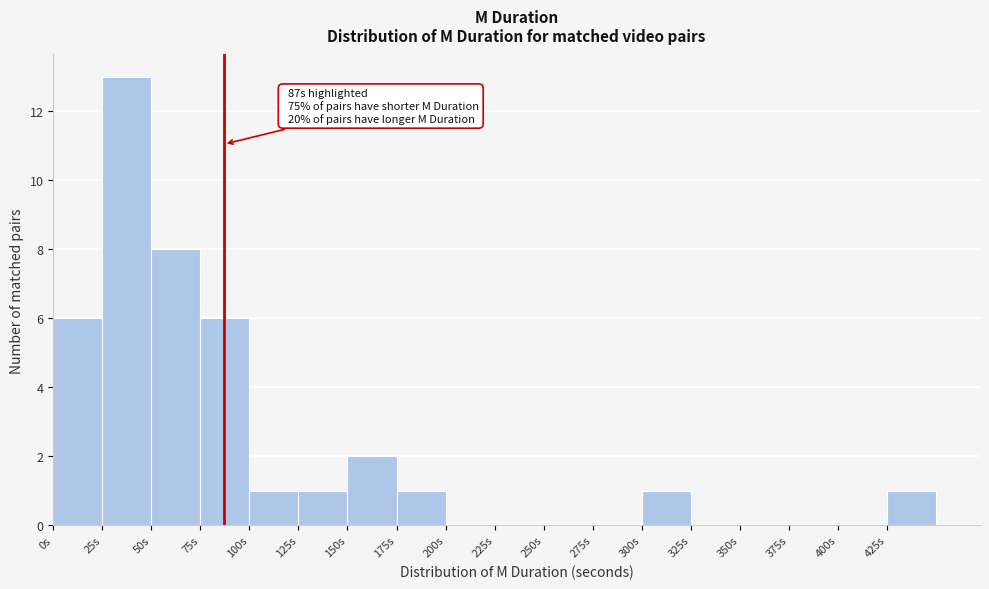

Which range on the x-axis has the tallest bar?

25 to 50